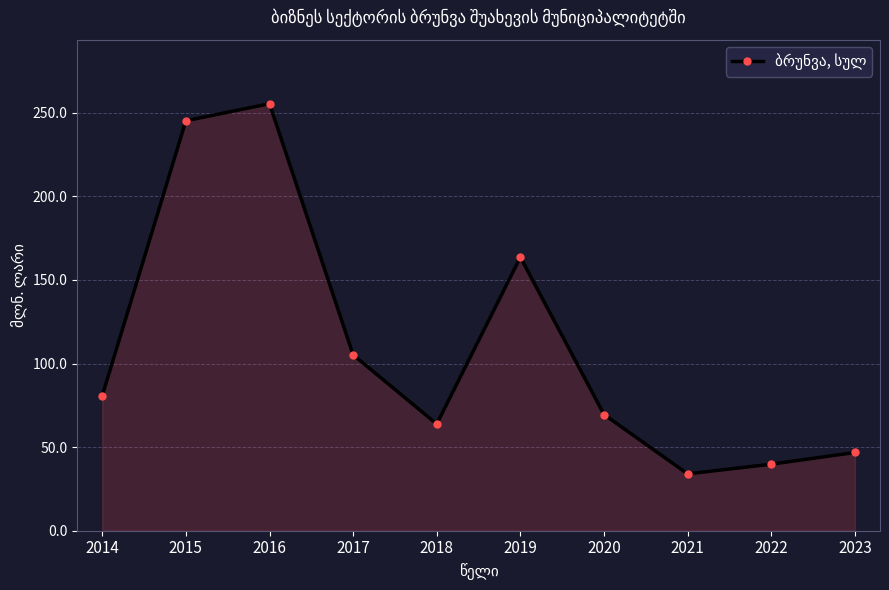

True or false: the data shows 319.2 at 2015.

False